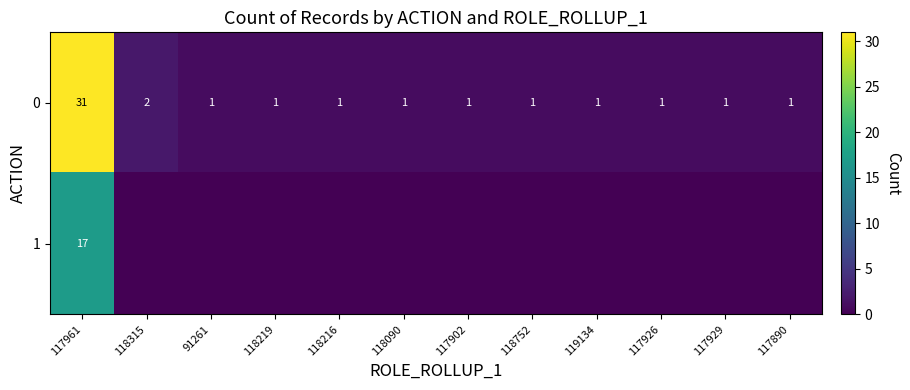

Is it true that 0 equals 2 at 118752?

False